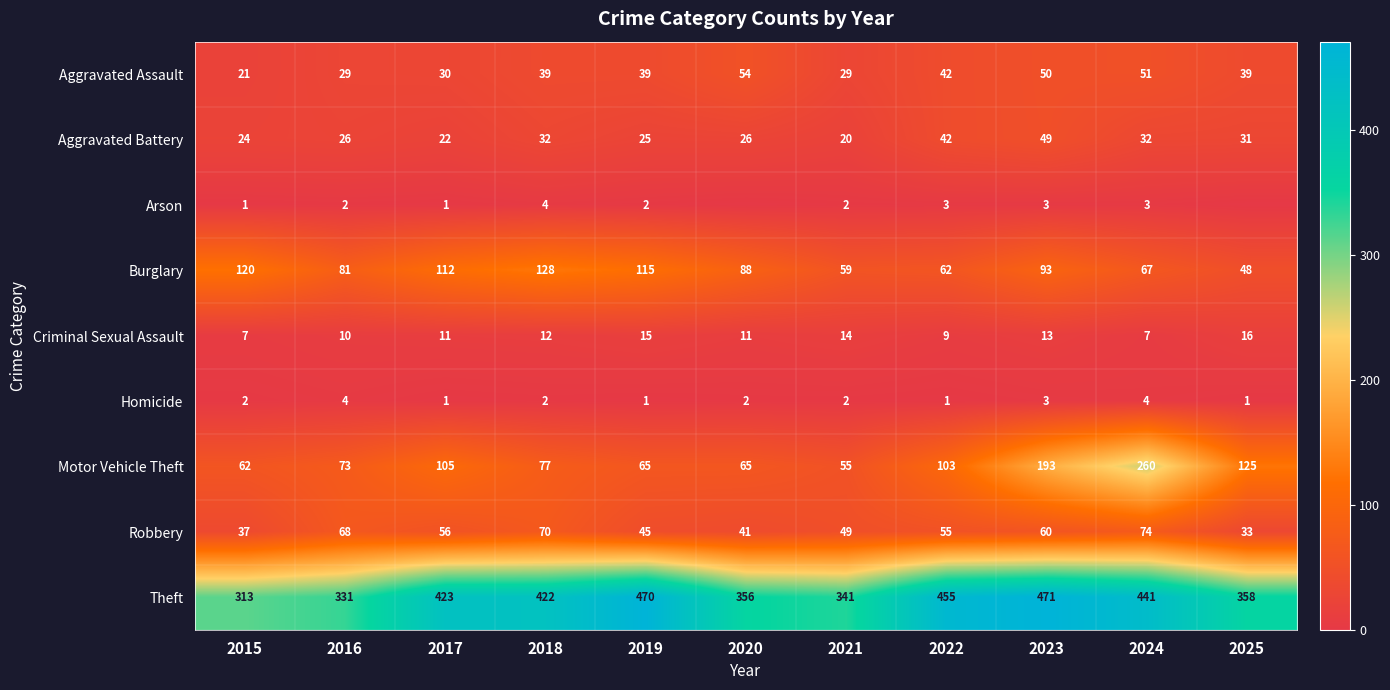

True or false: Motor Vehicle Theft has a value of 172 at 2024.

False